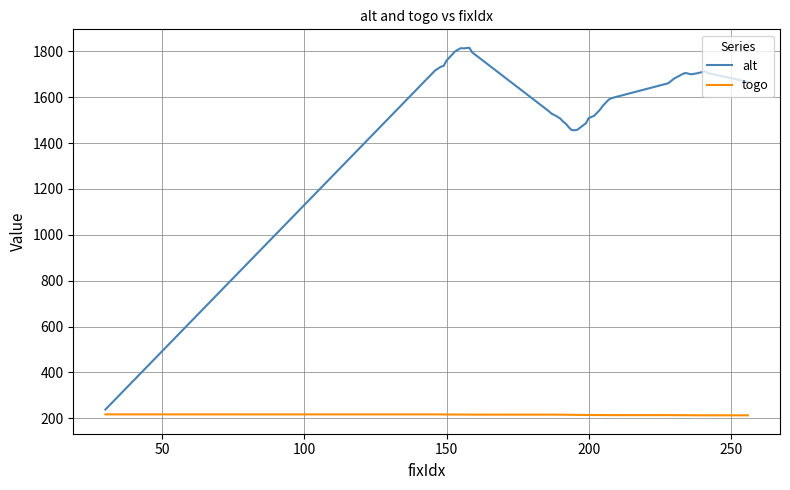

Rank the series by their maximum value, from highest to lowest.

alt, togo